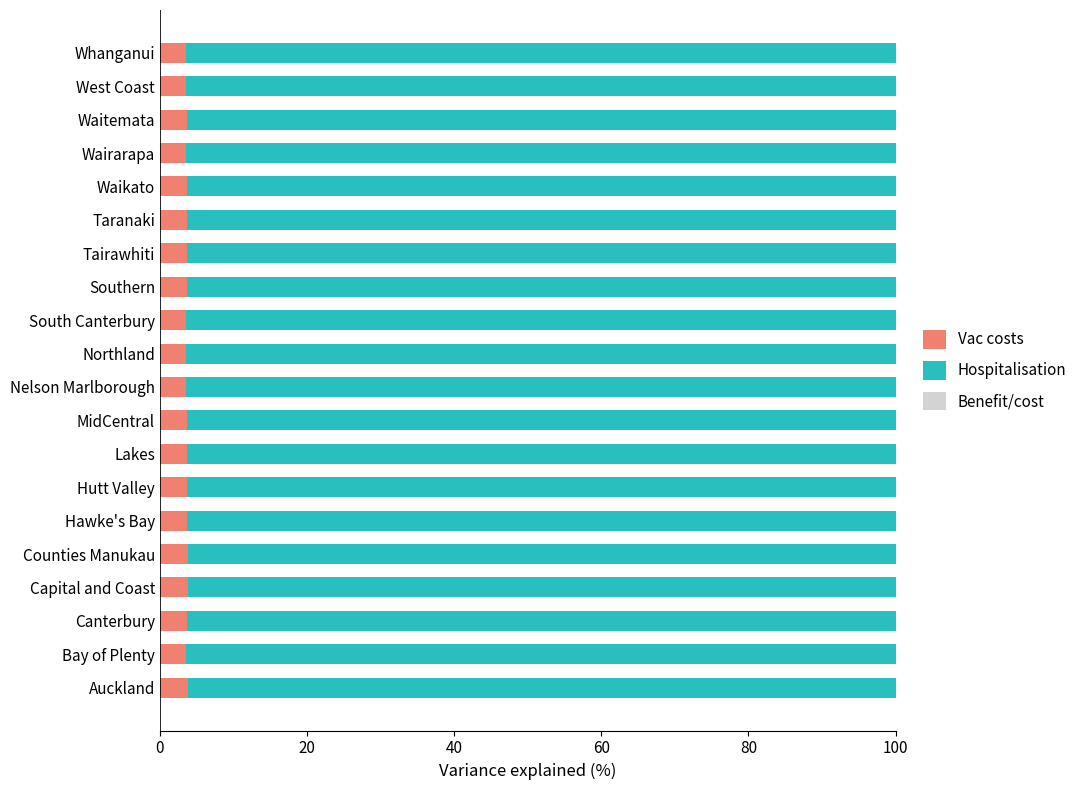

The Vac costs series shows 3.6 at Northland. True or false?

True